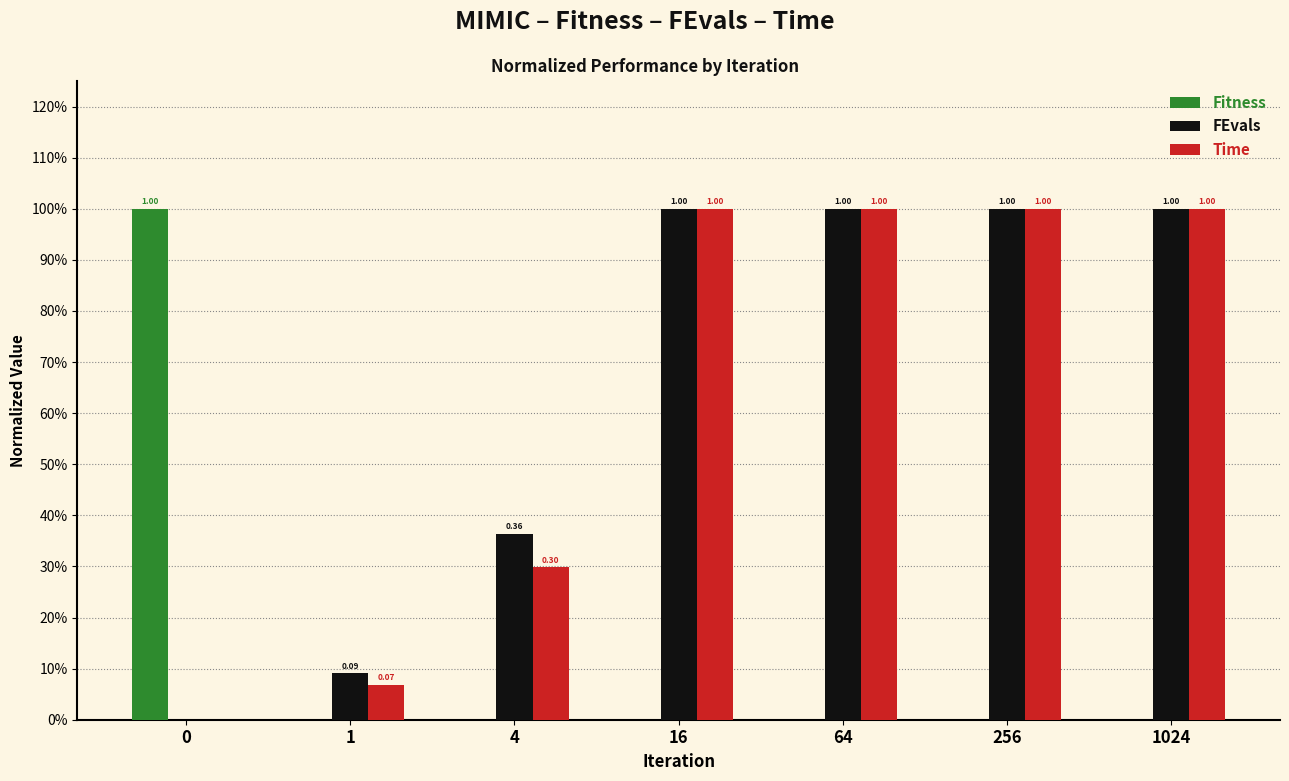

What is the approximate value of Time at 1024?

1.0